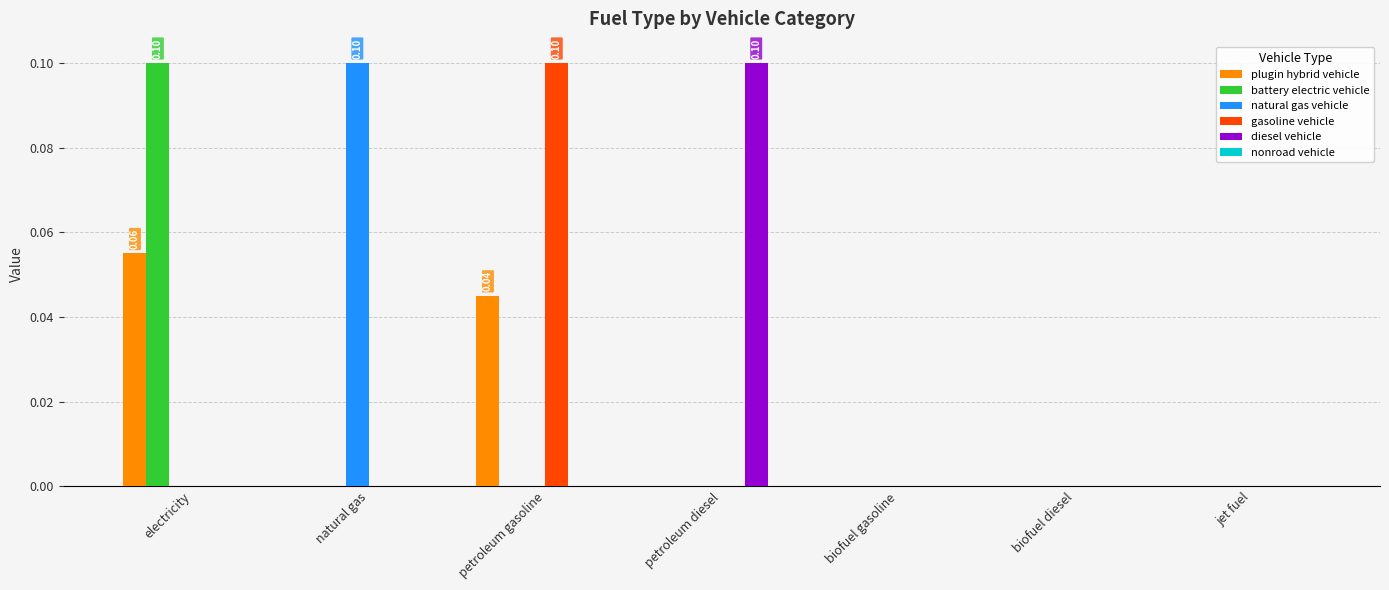

Which series changed the most between electricity and biofuel diesel?

battery electric vehicle